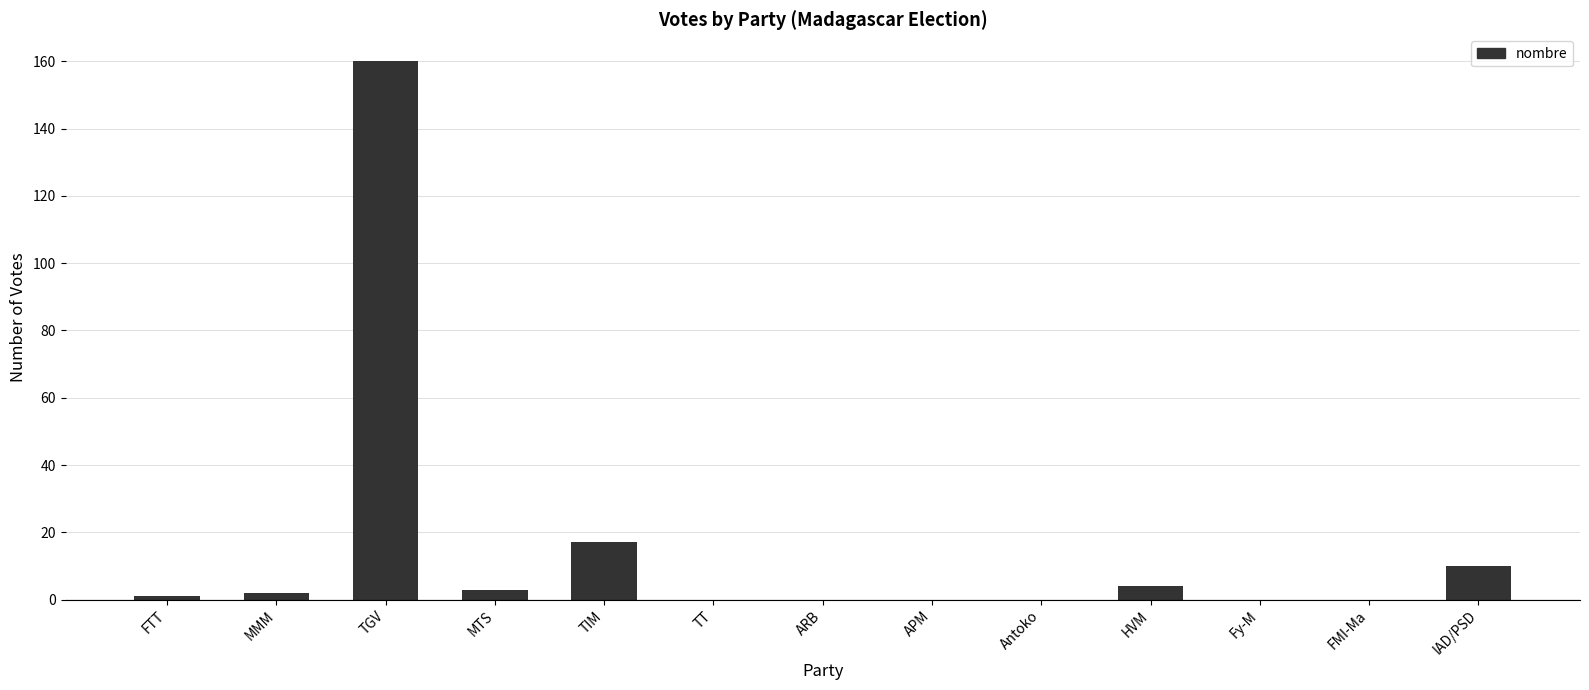

What is the sum of the values at TIM and APM?

17